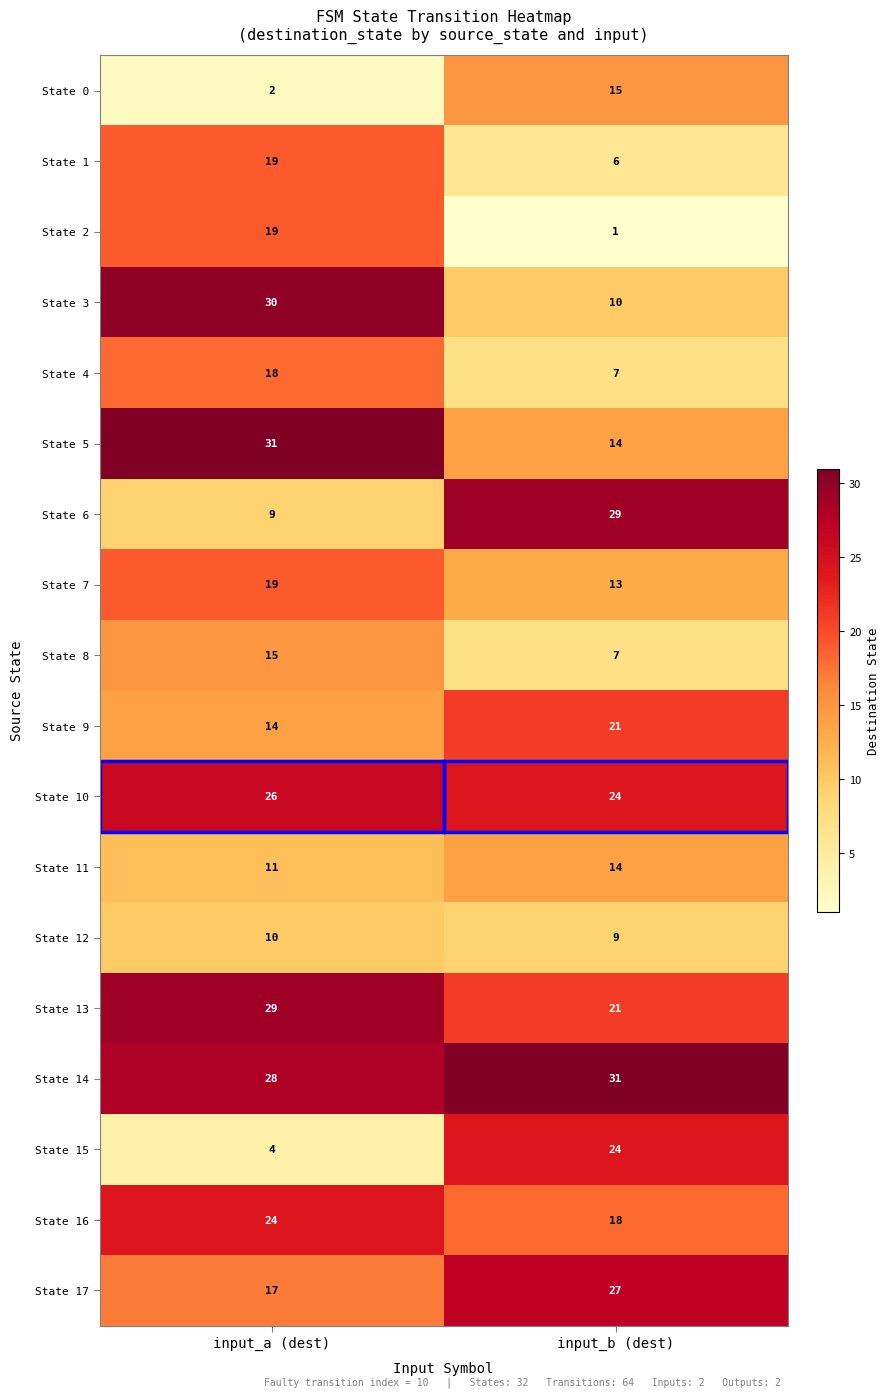

Which series has the largest total across all categories?

State 14